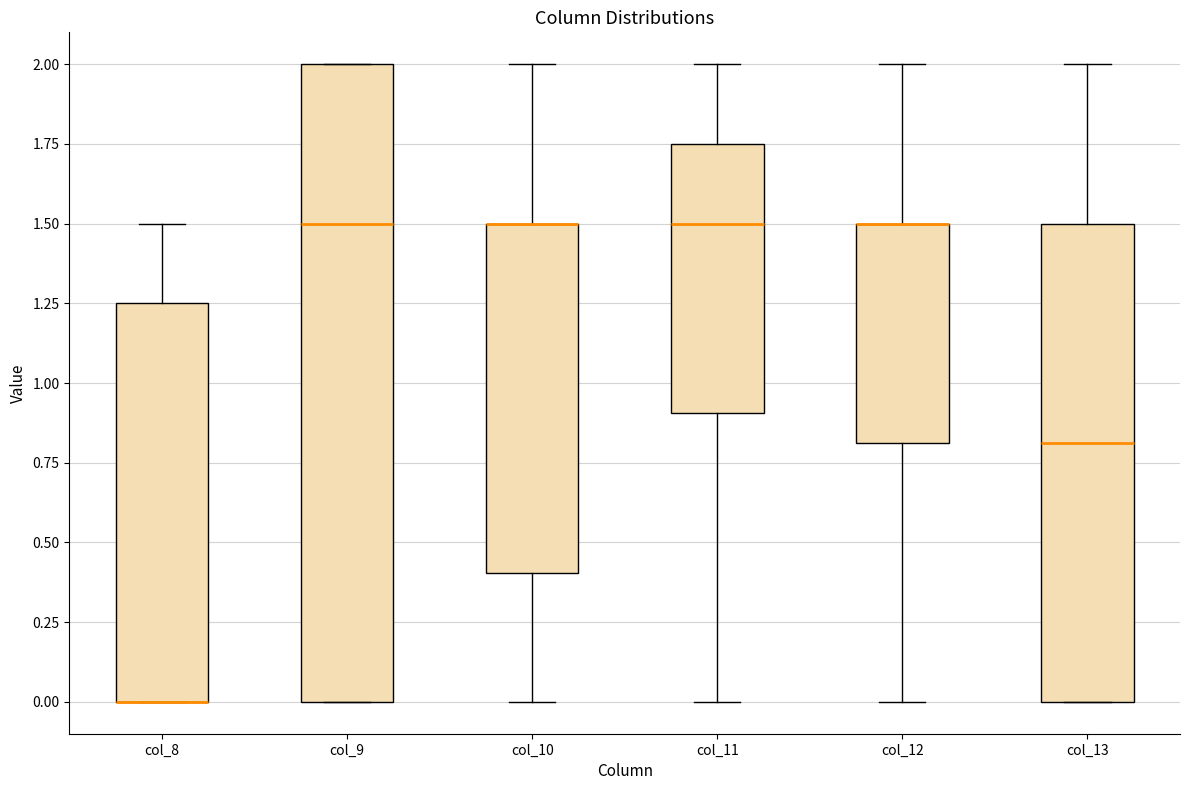

Where is the upper edge of the box for col_13 on the y-axis? The values are not printed on the chart, so give them approximately, as read against the axis.

1.50